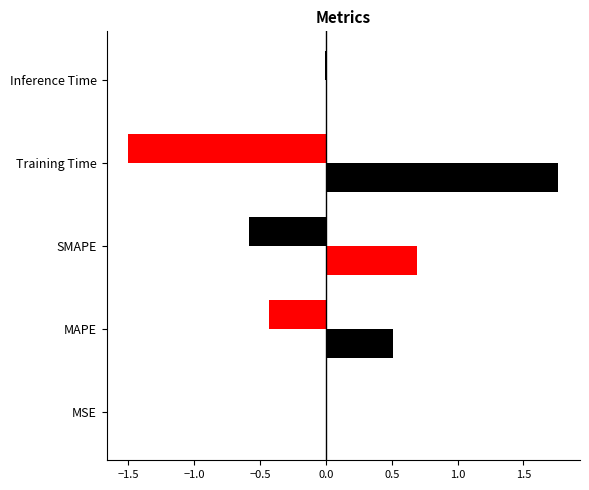

What is the greatest value displayed?

1.8